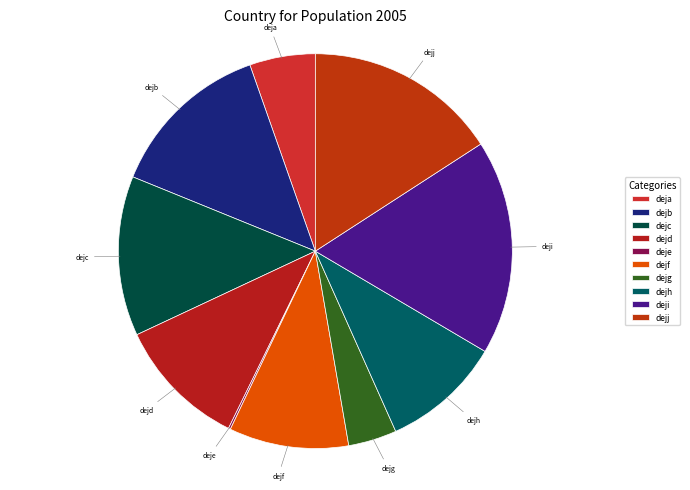

Approximately how many times larger is the value at dejg compared to dejd?

0.4